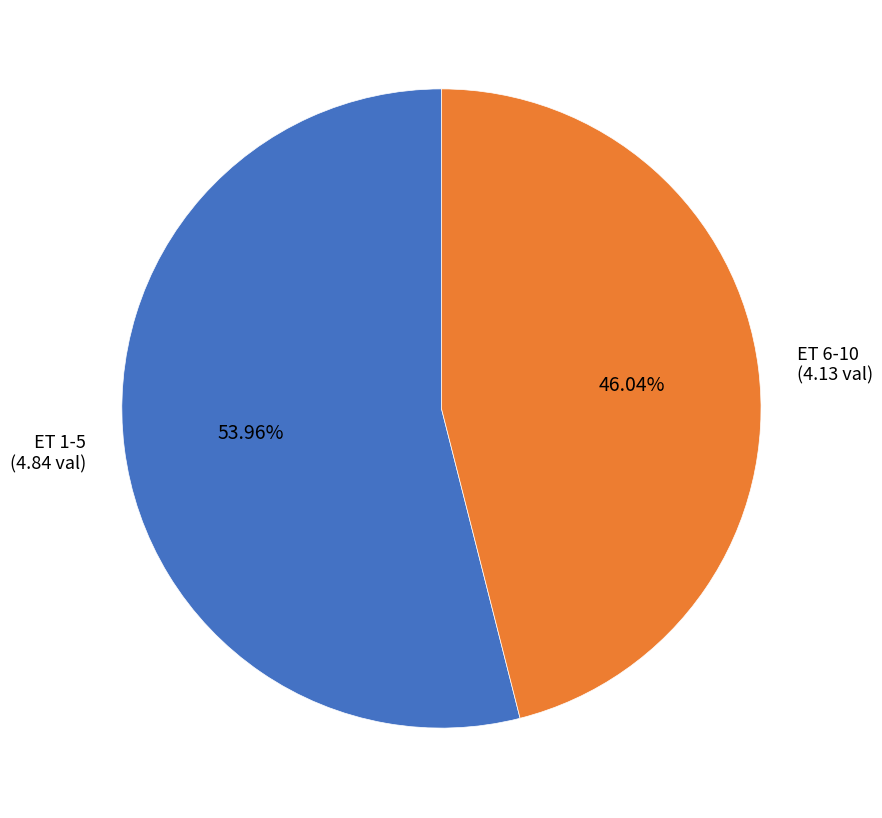

Rank the categories by value from highest to lowest.

ET 1-5 (4.84 val), ET 6-10 (4.13 val)